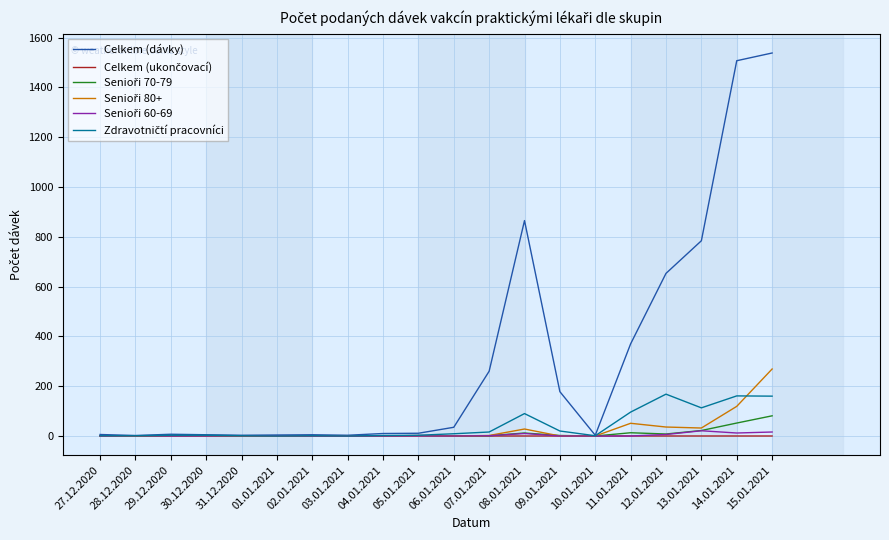

Which series has the largest total across all categories?

Celkem (dávky)